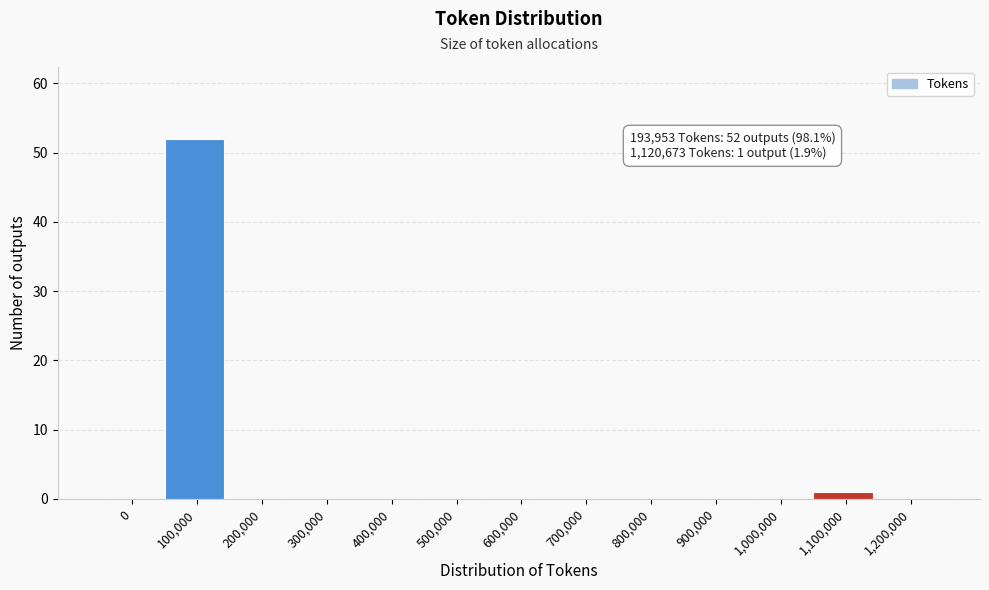

Reading right to left, transcribe all the data shown in this chart.

1,200,000=0	1,100,000=1	1,000,000=0	900,000=0	800,000=0	700,000=0	600,000=0	500,000=0	400,000=0	300,000=0	200,000=0	100,000=52	0=0